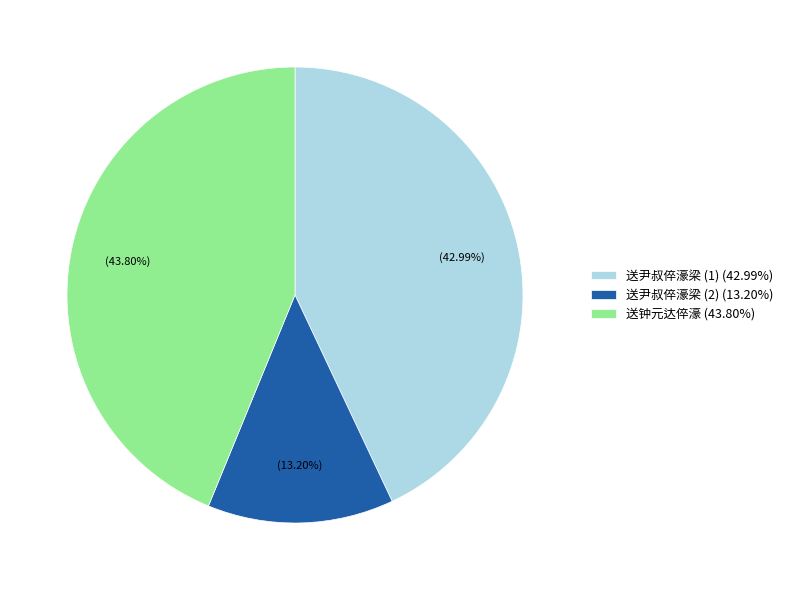

Combined, do 送尹叔倅濠梁 (1) (42.99%) and 送钟元达倅濠 (43.80%) account for over 50%?

Yes